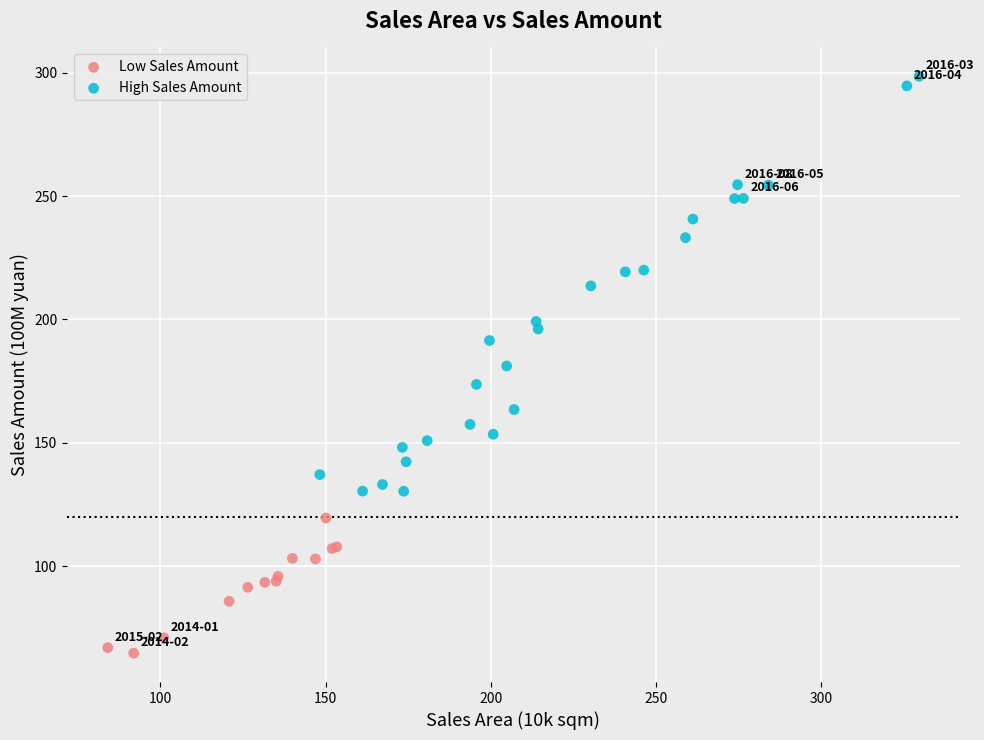

Which series contains the highest Y value?

High Sales Amount